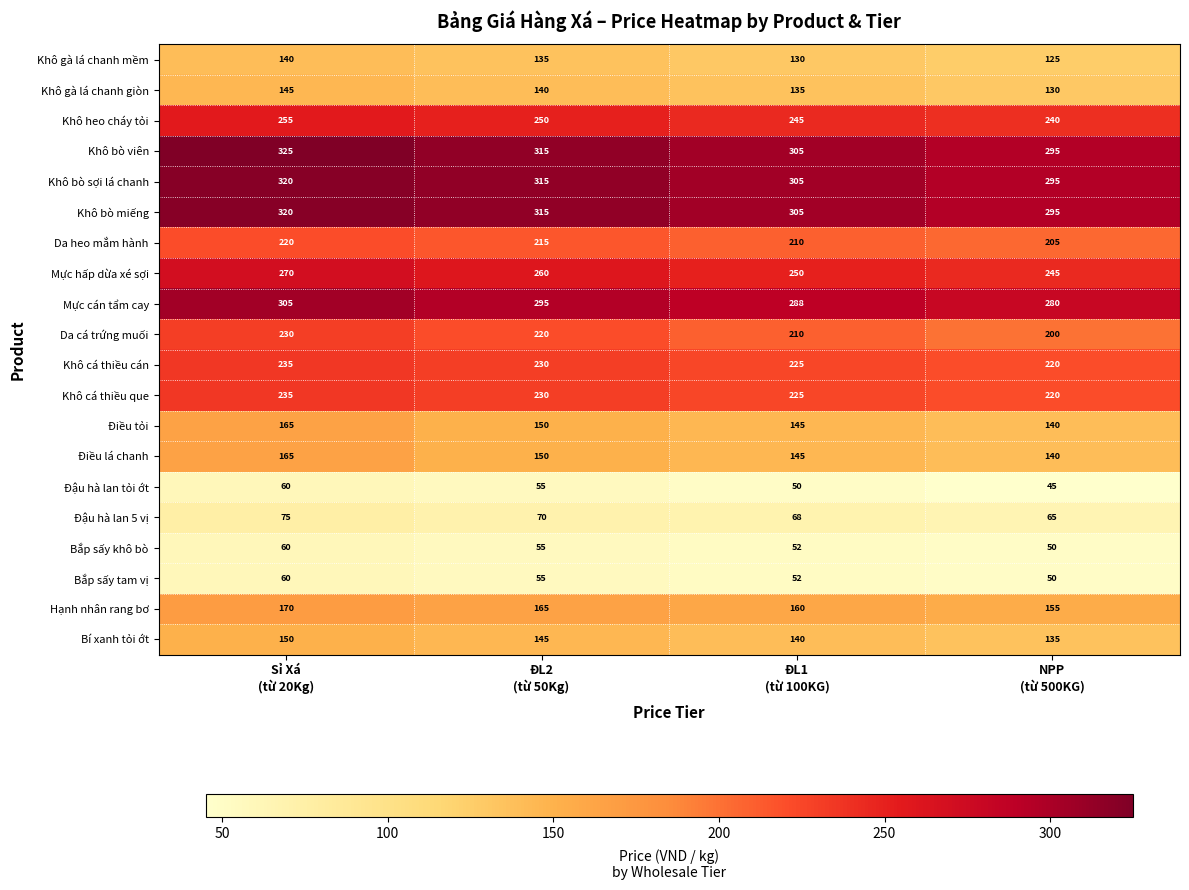

What is the difference between the maximum and minimum values in the Khô heo cháy tỏi series?

15